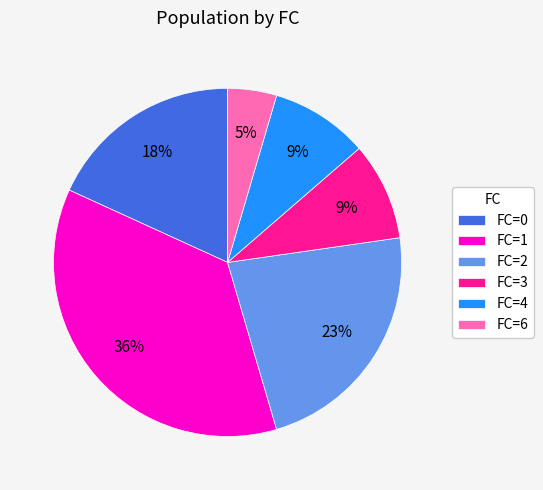

To the nearest percent, what is the average slice percentage?

17%